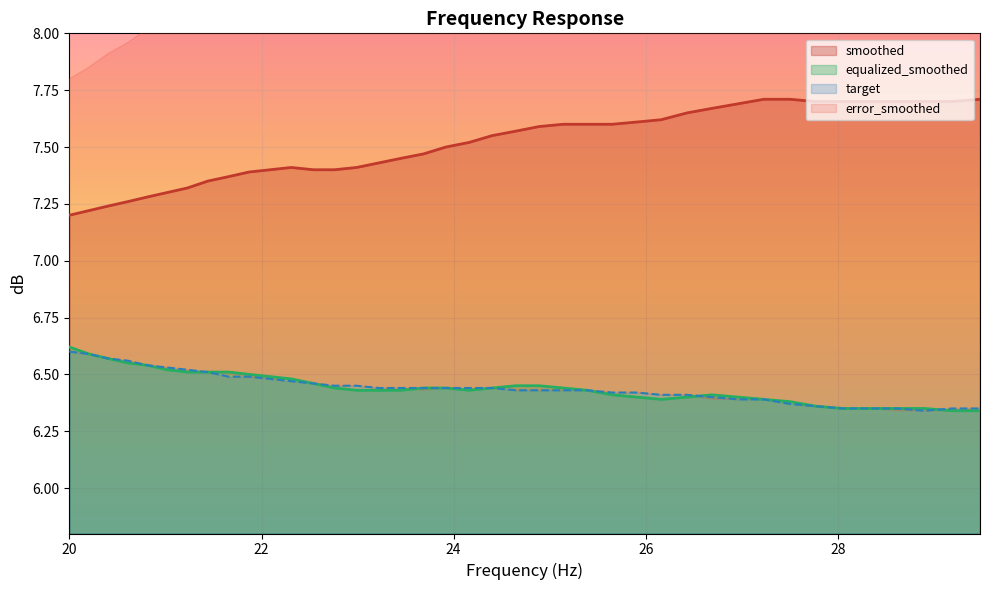

True or false: target and smoothed cross at least once.

False